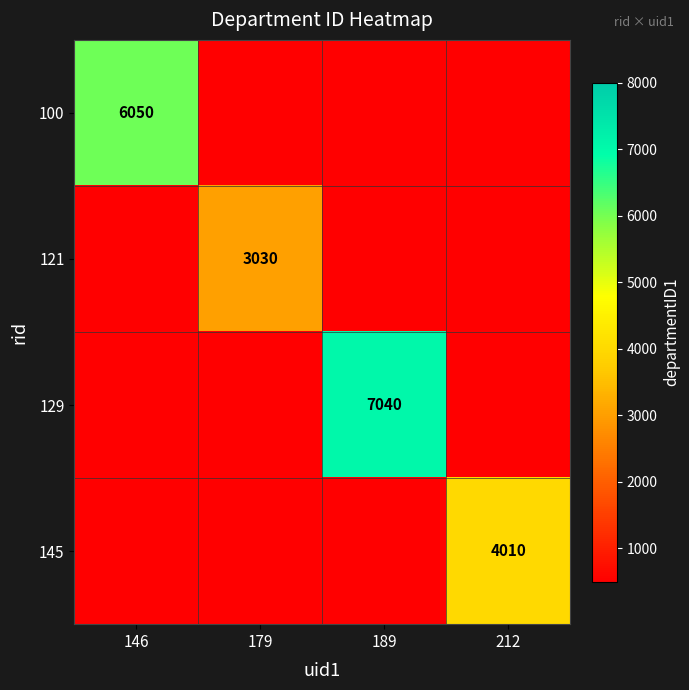

The 100 series shows 6050 at 146. True or false?

True